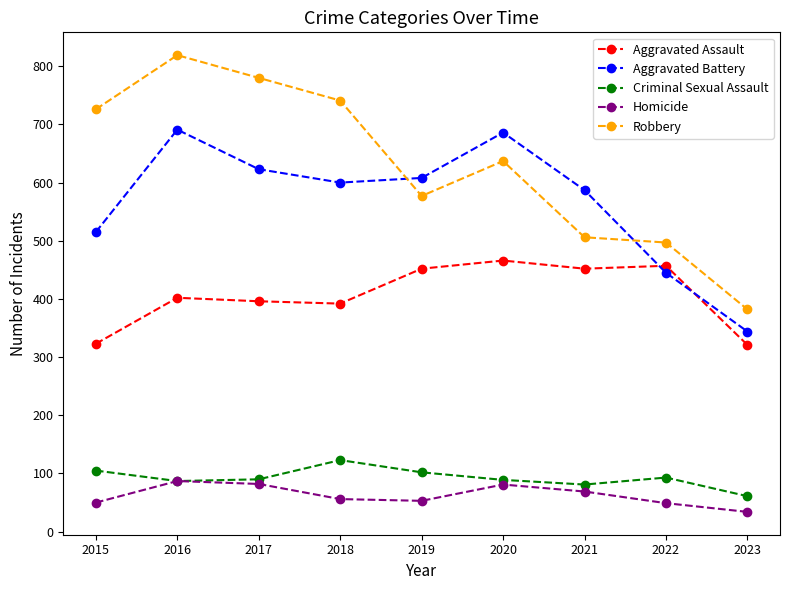

What are all the series names shown in the legend?

Aggravated Assault, Aggravated Battery, Criminal Sexual Assault, Homicide, Robbery